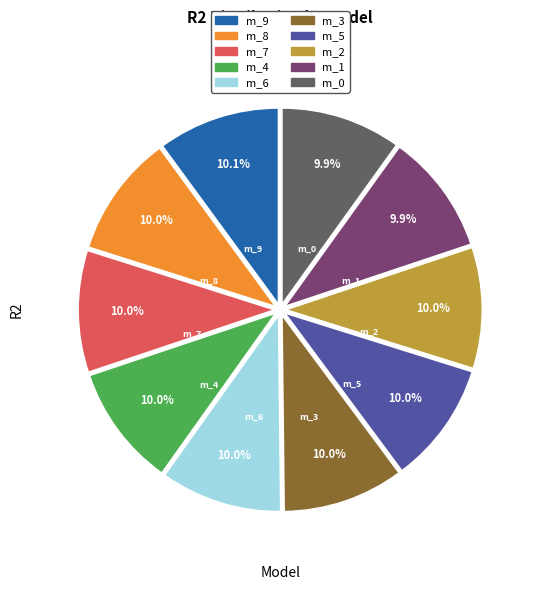

Is there a majority slice in this chart?

No